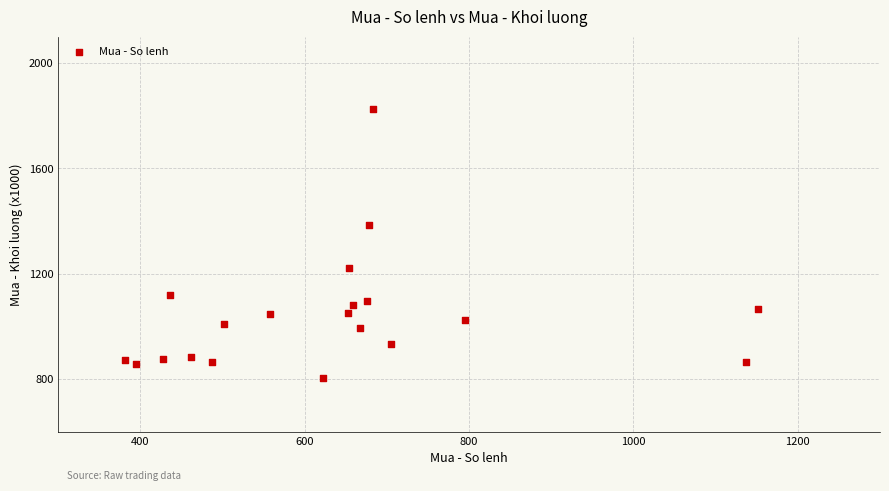

What is the range of X values (max minus min)?

770.0